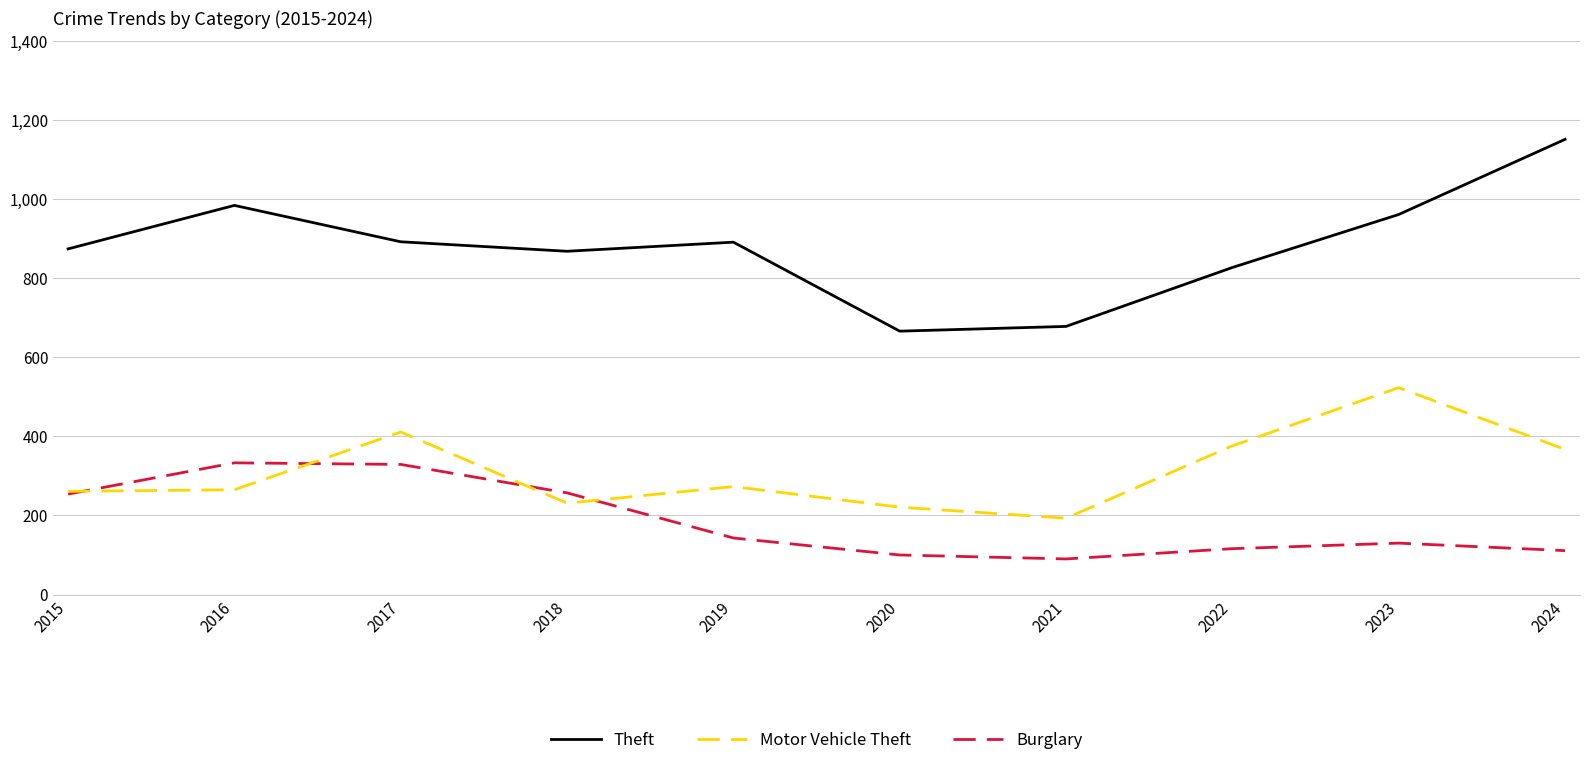

True or false: Theft and Burglary cross at least once.

False